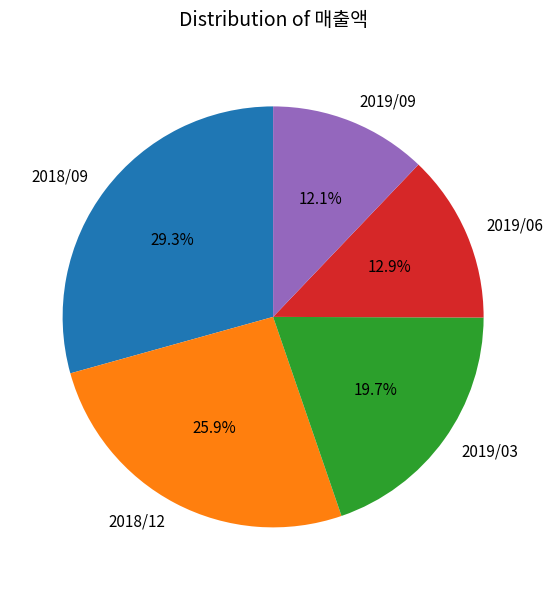

To the nearest percent, what is the combined percentage of 2018/09 and 2018/12?

55%